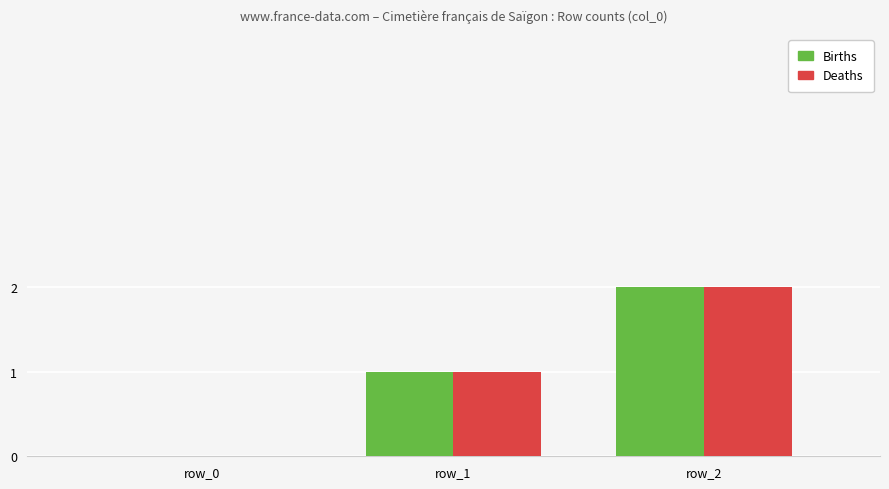

Is it true that Births equals 2 at row_2?

True